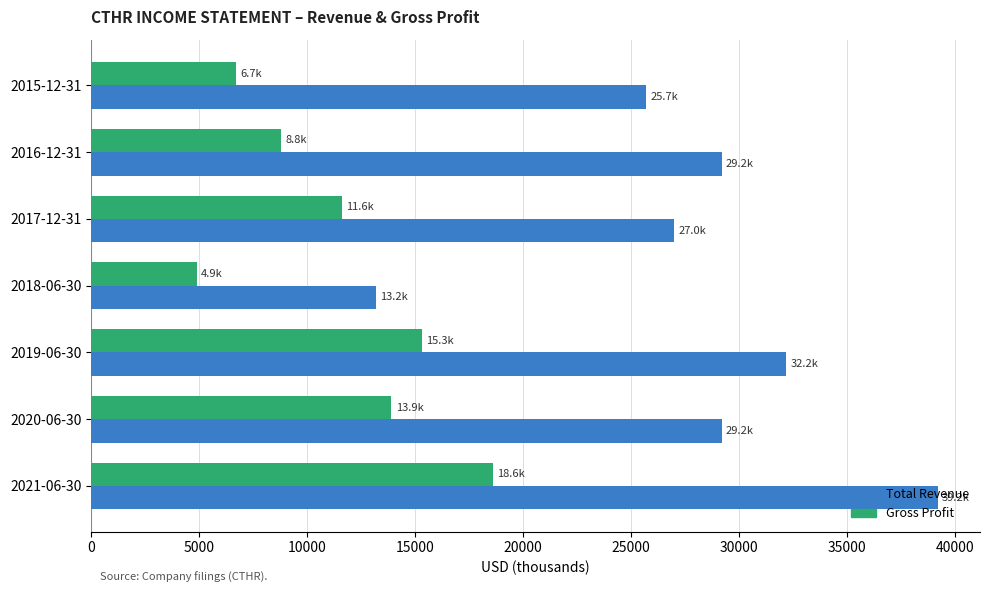

Which series has the largest total across all categories?

Total Revenue